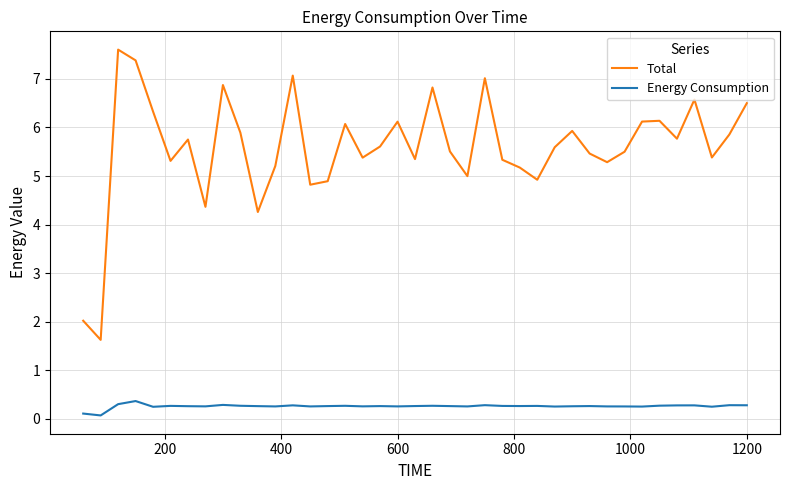

Is this an area chart (filled region under the line)?

No